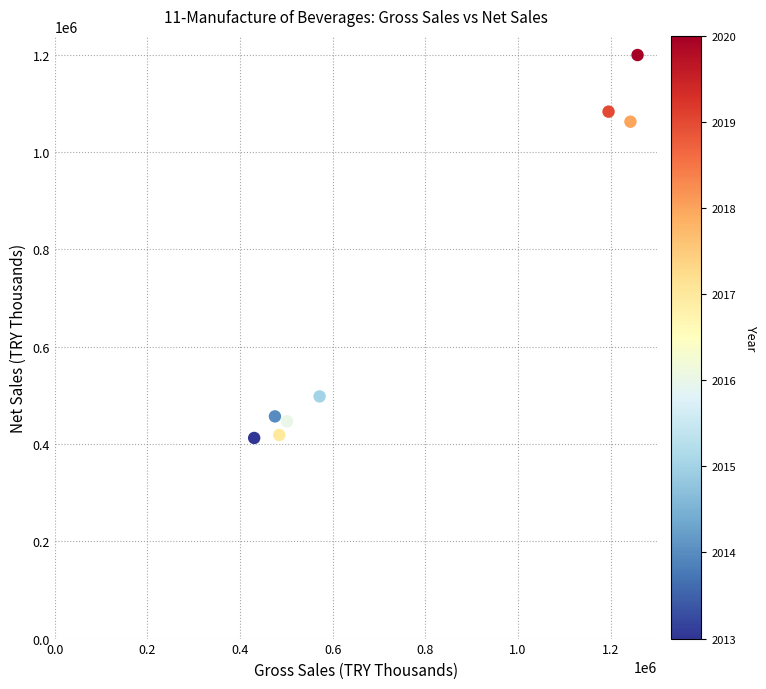

What Y value in the scatter plot is closest to 805976?

1062506.7